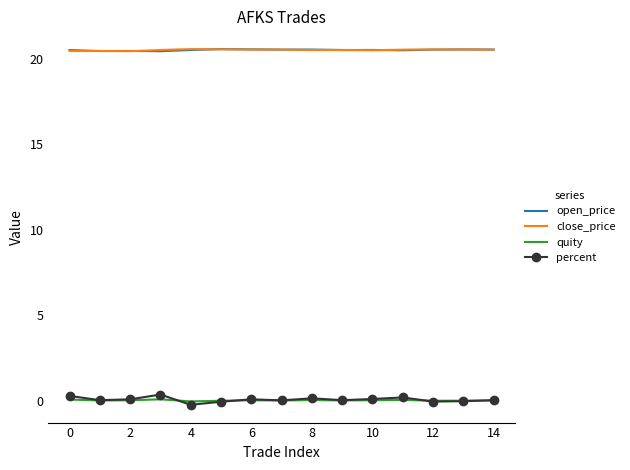

True or false: open_price and quity intersect in this chart.

False